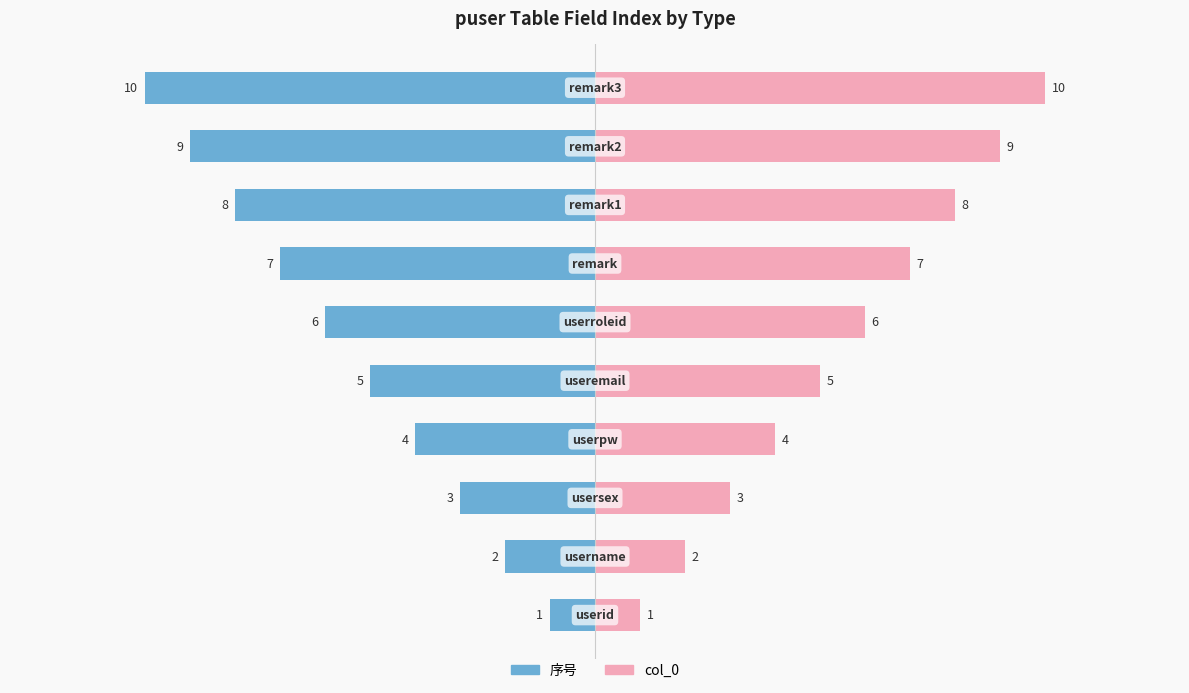

What is the maximum value shown in the chart?

10